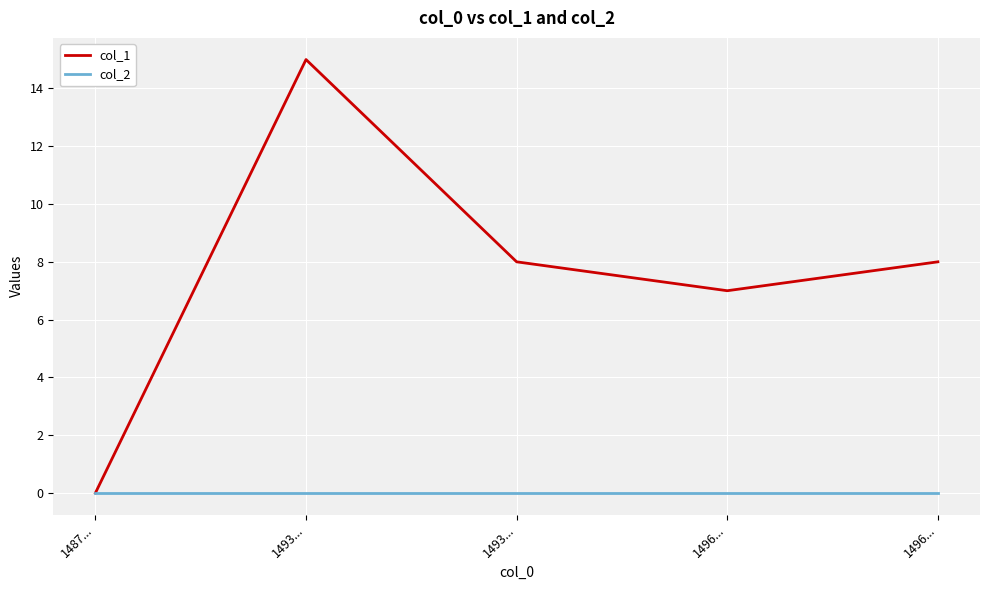

True or false: col_2 and col_1 cross at least once.

False